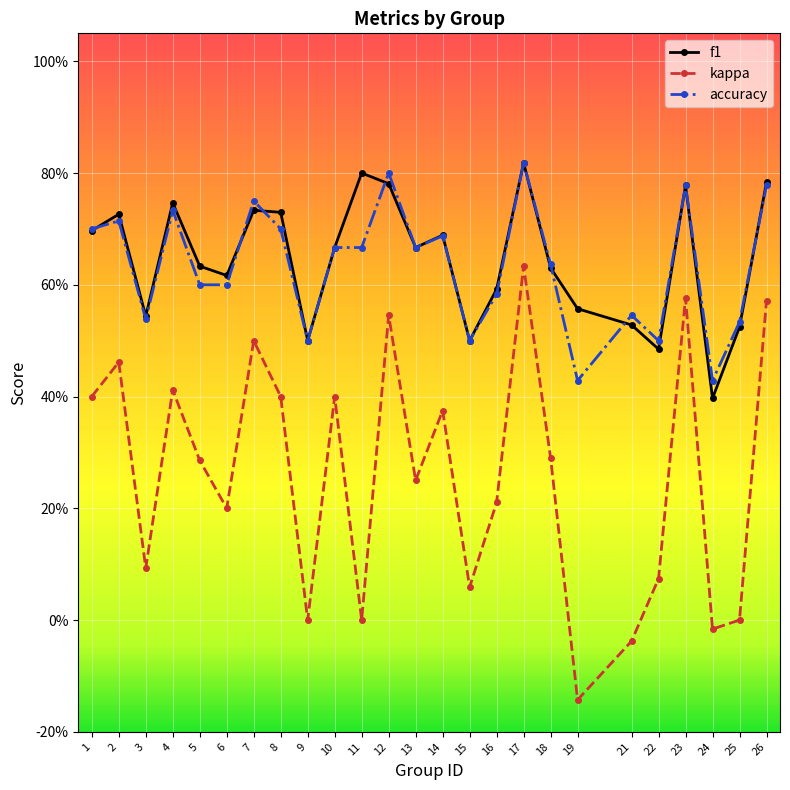

The f1 series shows 0.3 at 23. True or false?

False